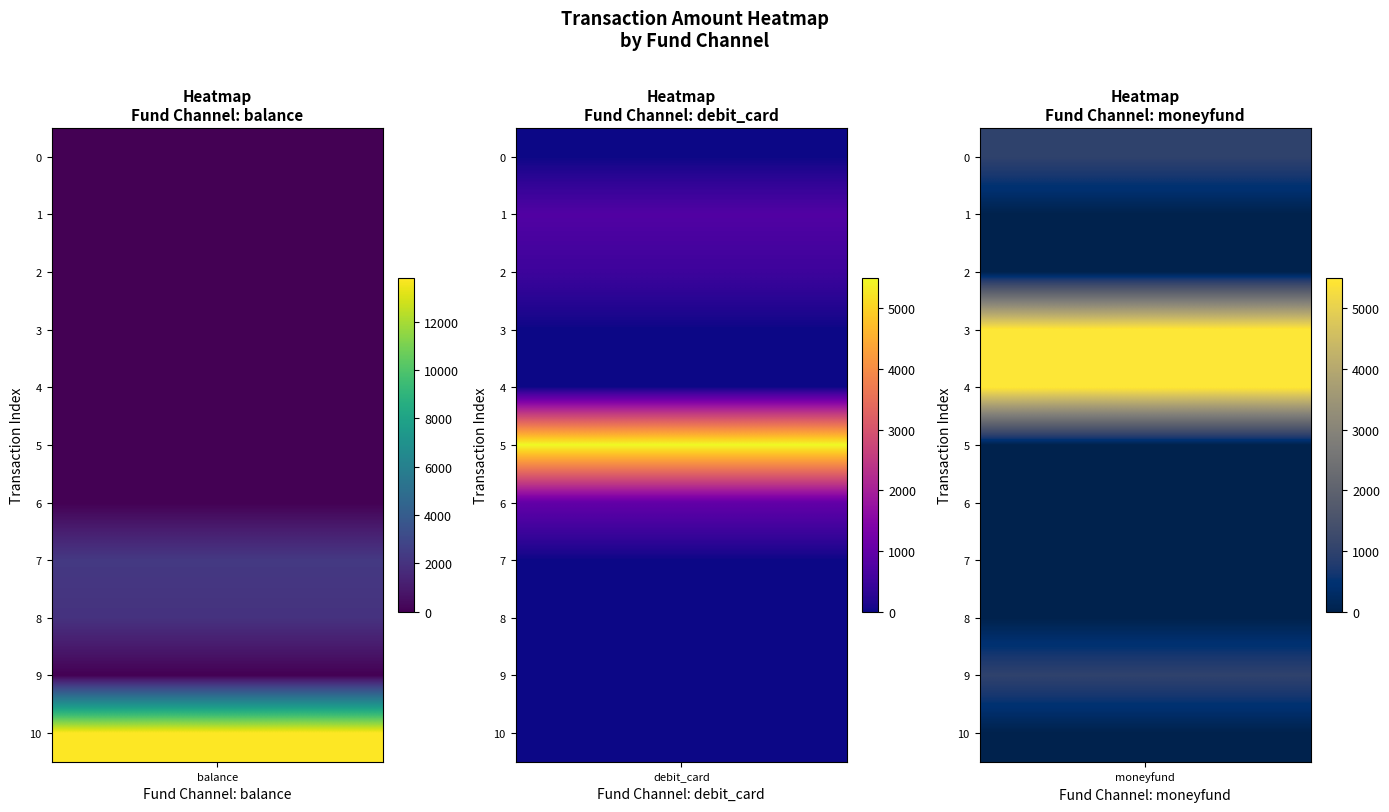

At which label does moneyfund reach its minimum?

1